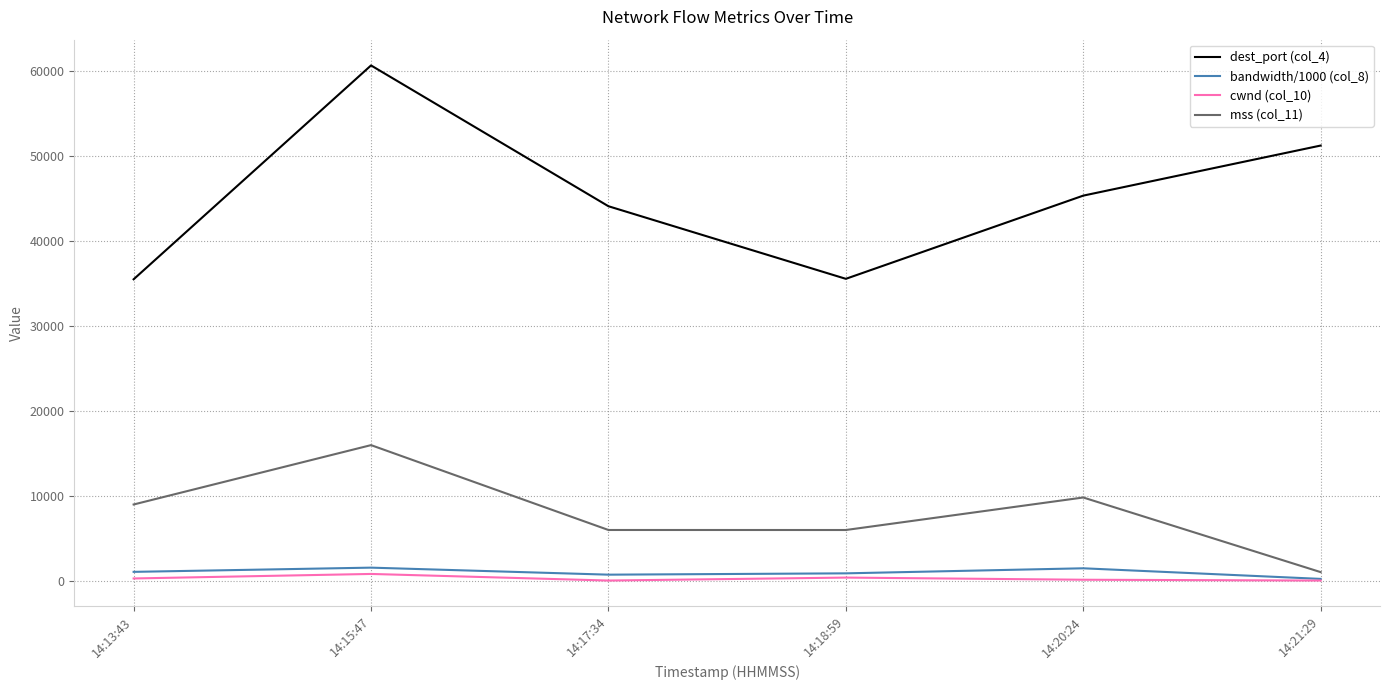

What is the sum of all mss (col_11) values?

47561.0